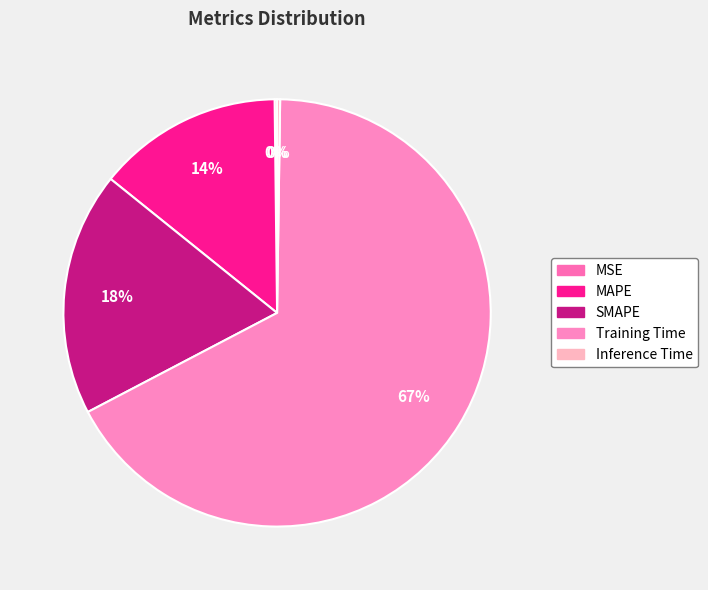

To the nearest percent, what is the average slice percentage?

20%